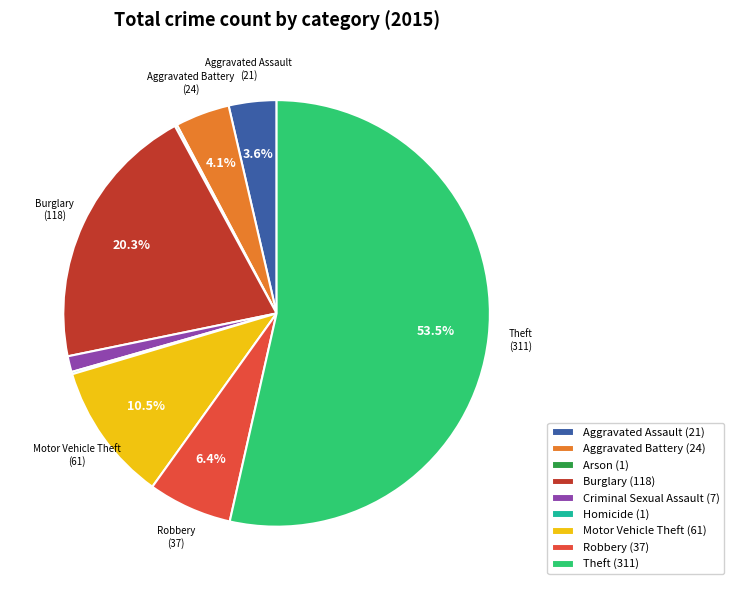

Approximately how many times larger is the value at Aggravated Battery compared to Criminal Sexual Assault?

3.4